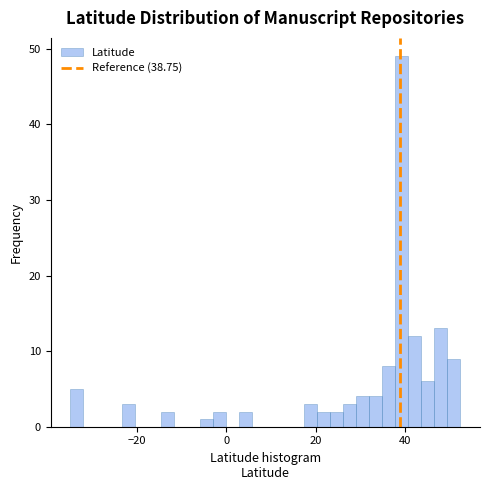

Around what value on the x-axis is the tallest bar? Give the approximate position of its centre, as read against the axis.

40